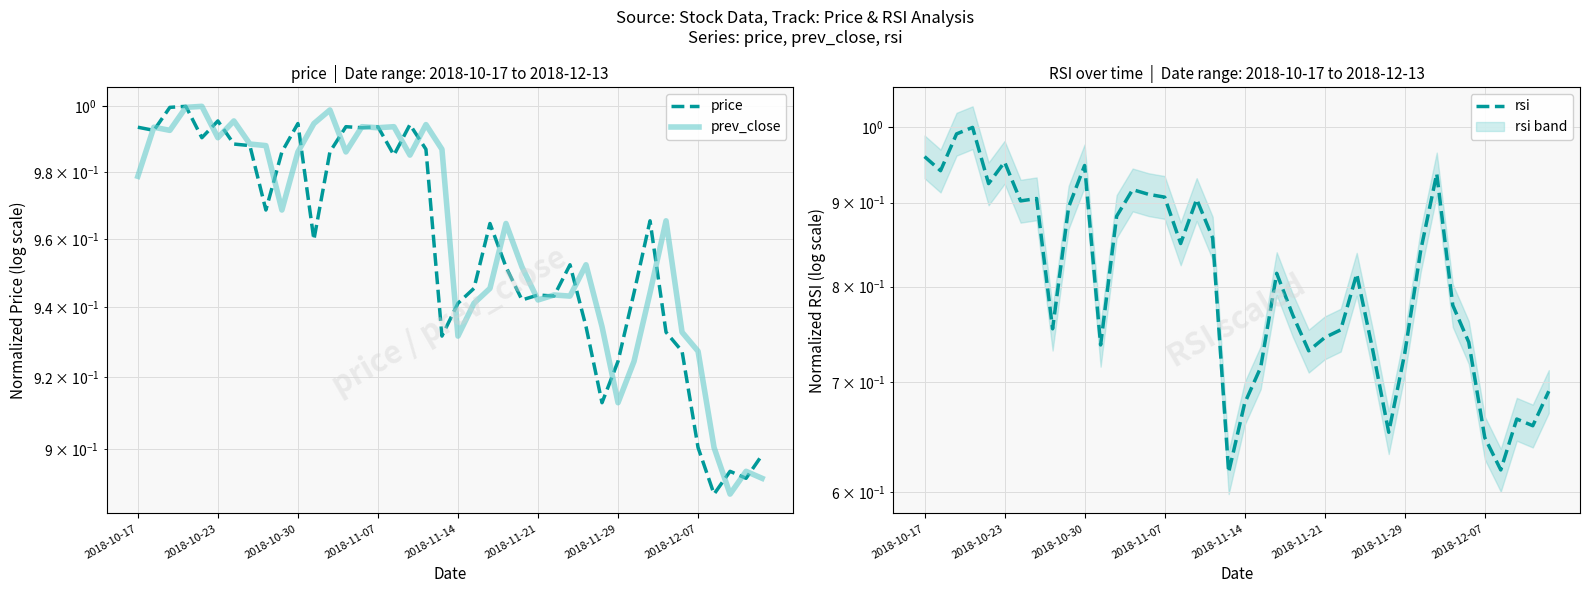

What is the maximum value shown in the chart?

1.0